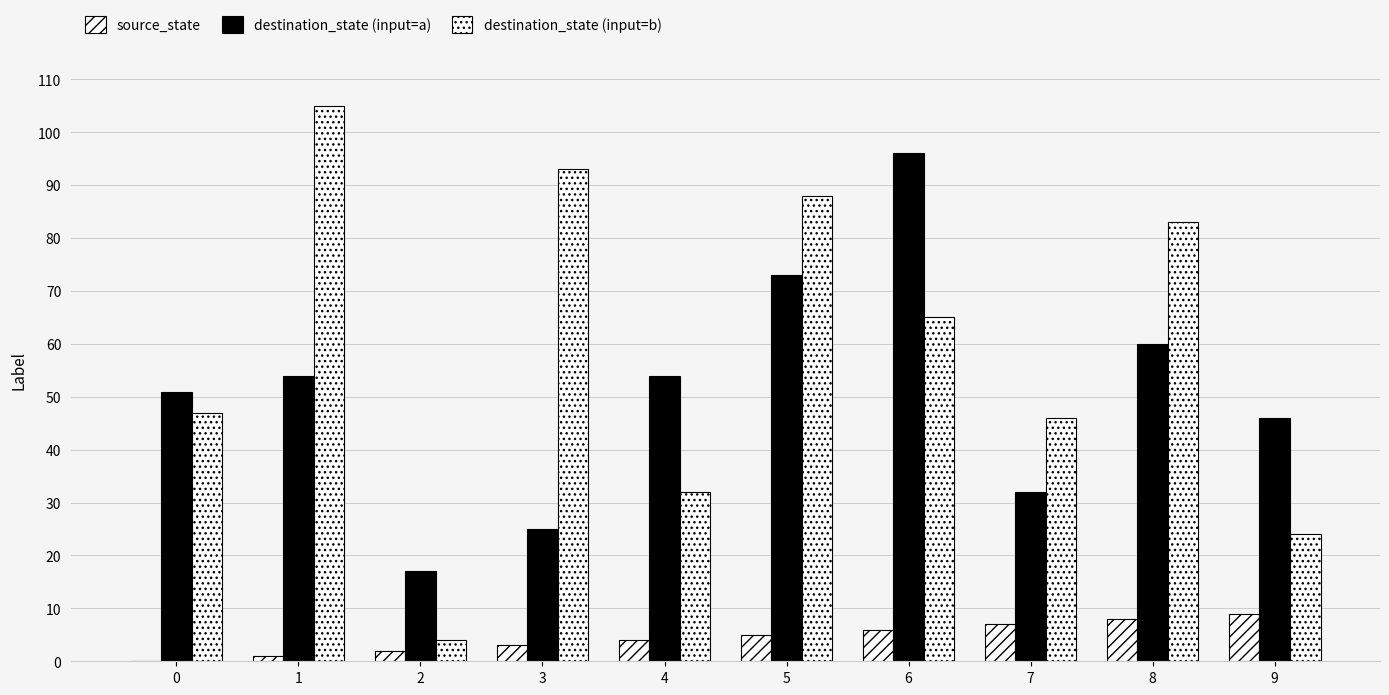

Reading left to right, extract all data points from this chart.

source_state: 0=0	1=1	2=2	3=3	4=4	5=5	6=6	7=7	8=8	9=9
destination_state (input=a): 0=51	1=54	2=17	3=25	4=54	5=73	6=96	7=32	8=60	9=46
destination_state (input=b): 0=47	1=105	2=4	3=93	4=32	5=88	6=65	7=46	8=83	9=24